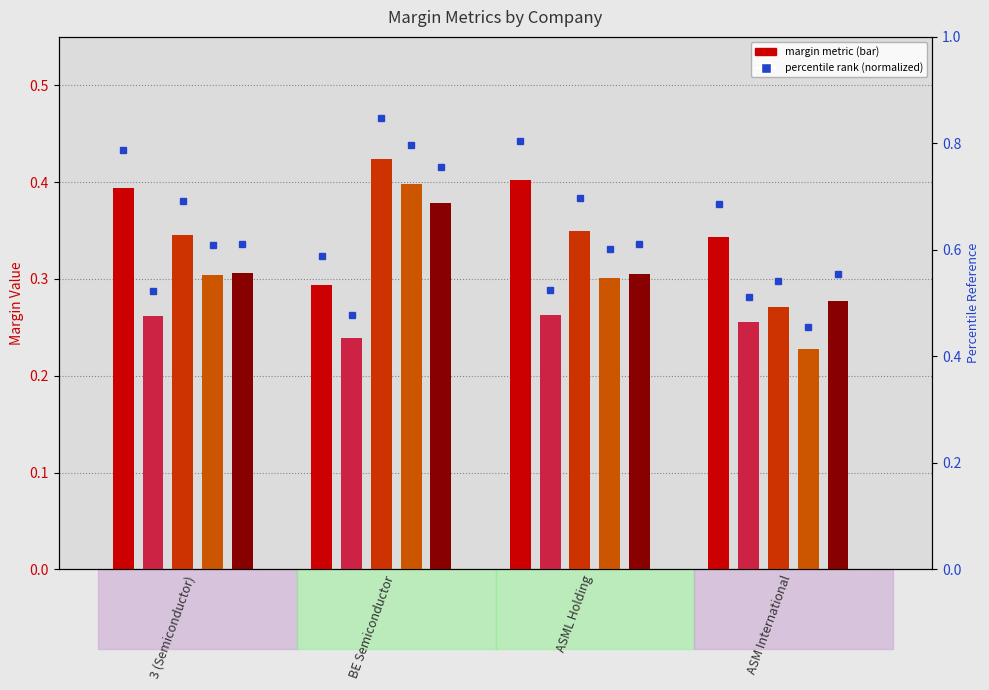

What position from the right is BE Semiconductor?

3